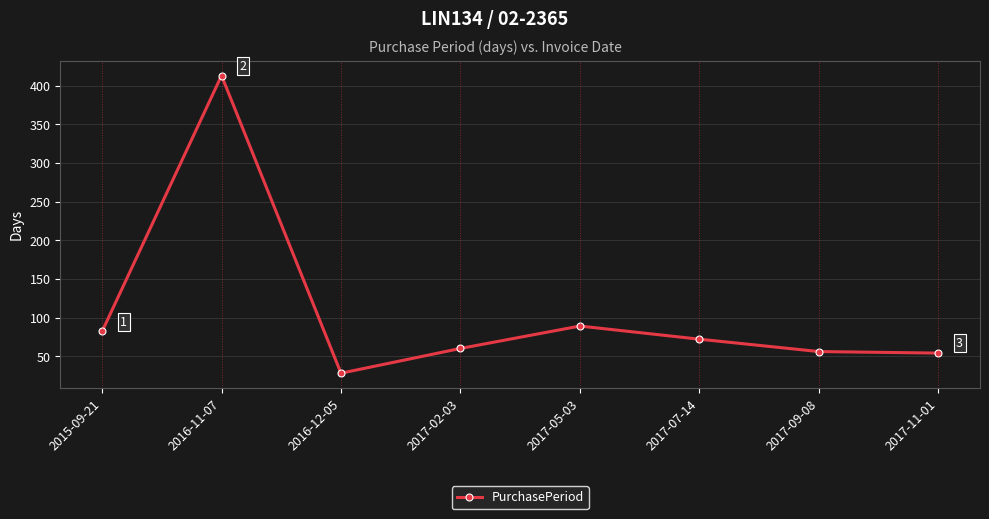

The value at 2017-11-01 is 54. True or false?

True